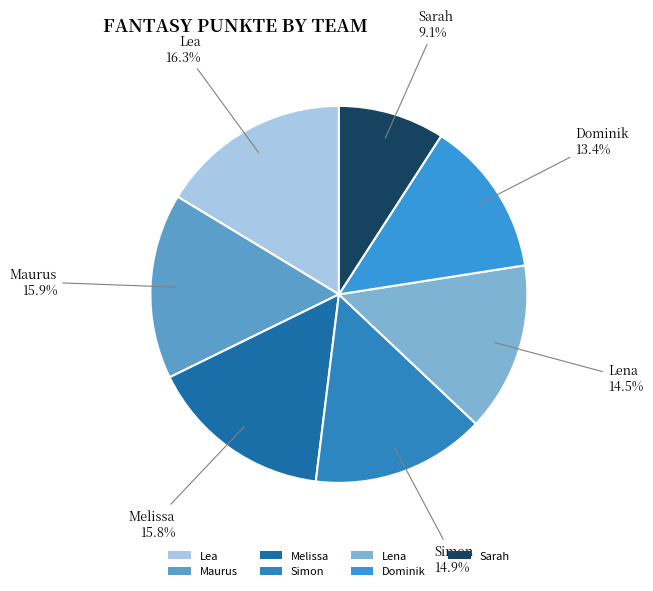

Which slice is the smallest?

Sarah